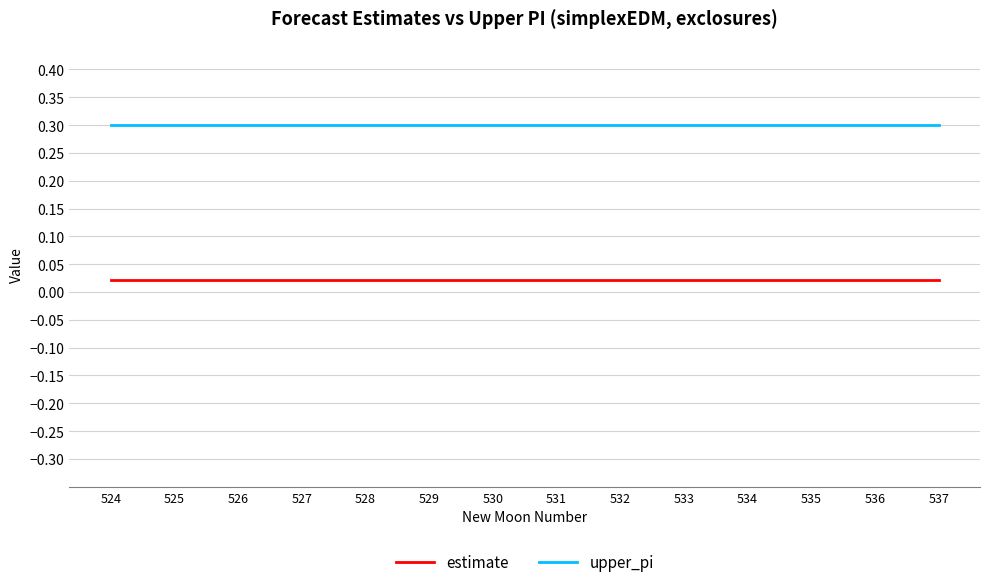

How many lines are shown in the chart?

2